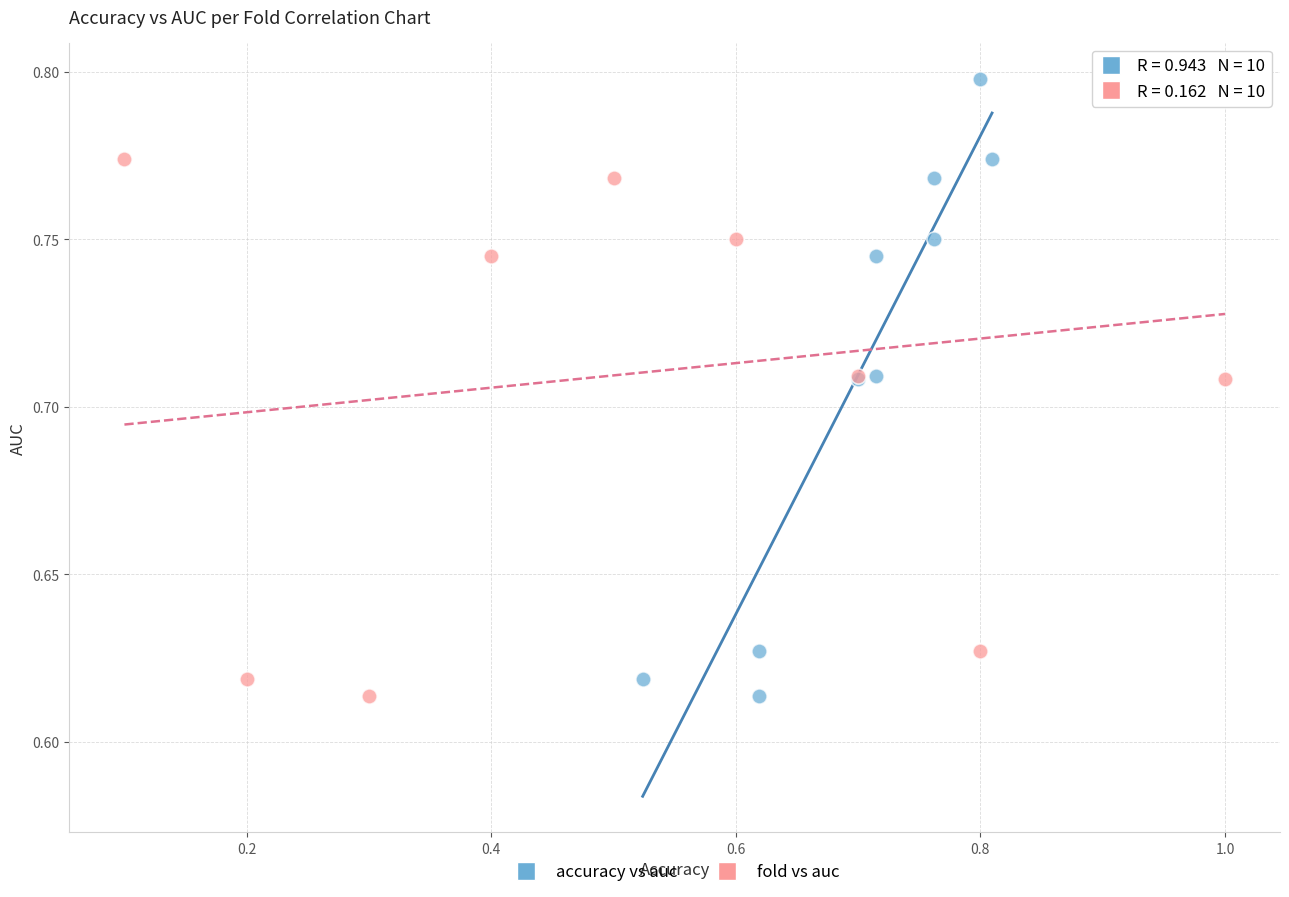

What are all the series names shown in the legend?

accuracy vs auc, fold vs auc